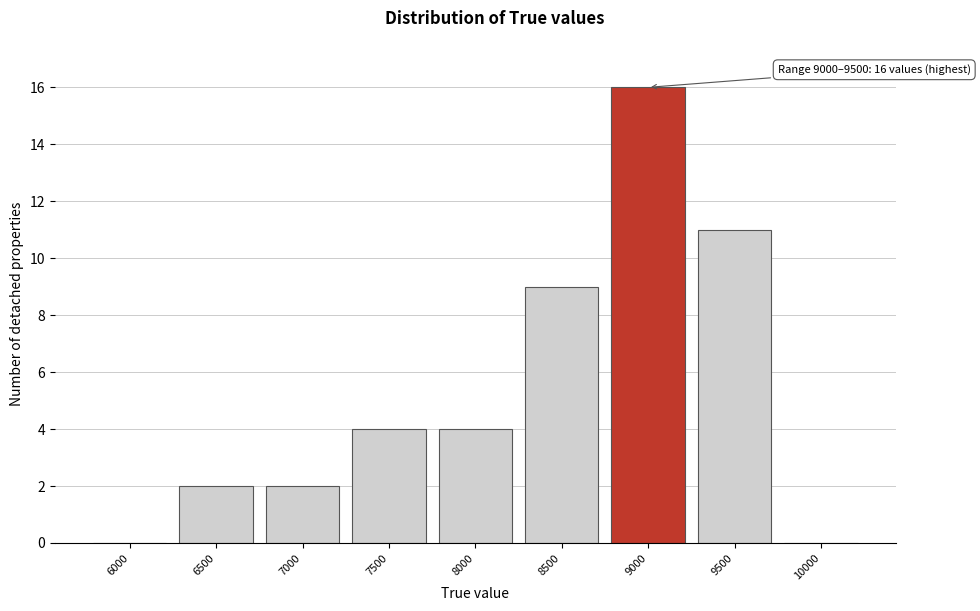

Reading right to left, transcribe all the data shown in this chart.

10000=0	9500=11	9000=16	8500=9	8000=4	7500=4	7000=2	6500=2	6000=0